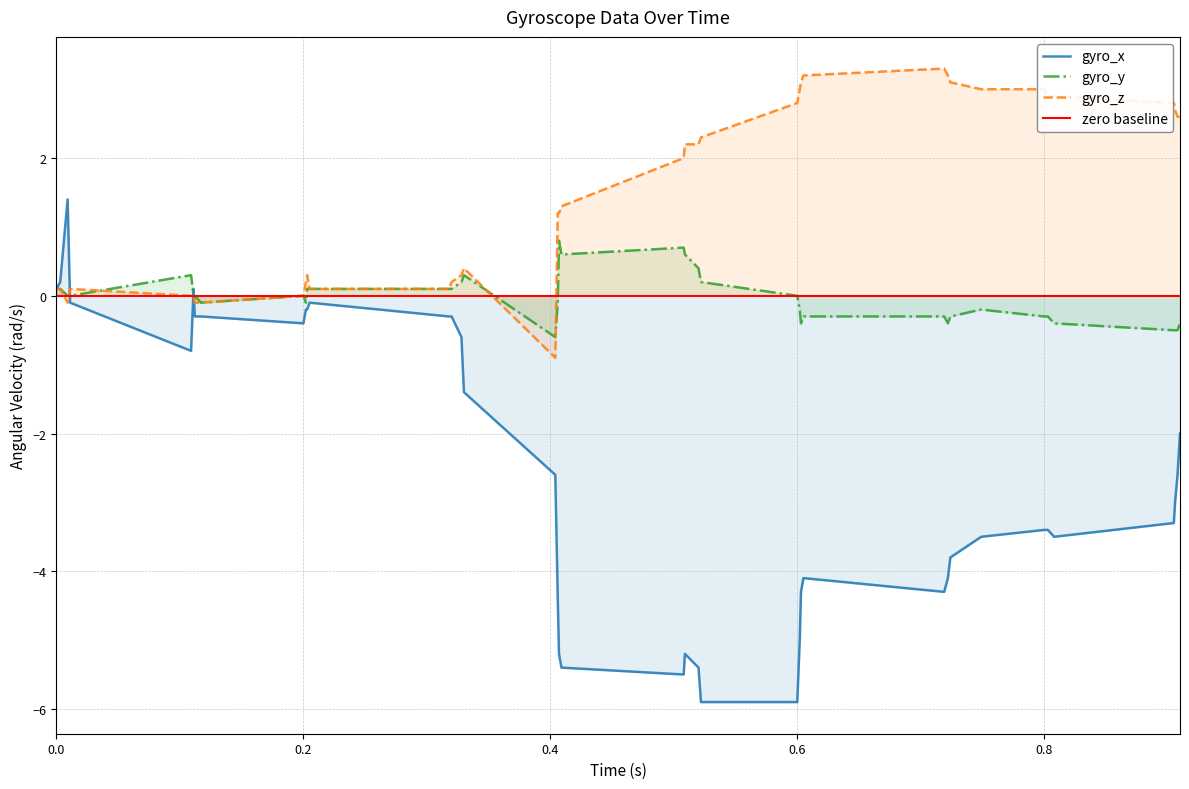

What is the minimum value shown in the chart?

-5.9